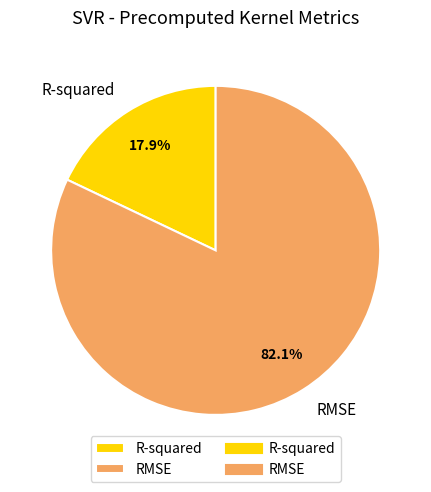

Which category has the biggest portion of the pie?

RMSE